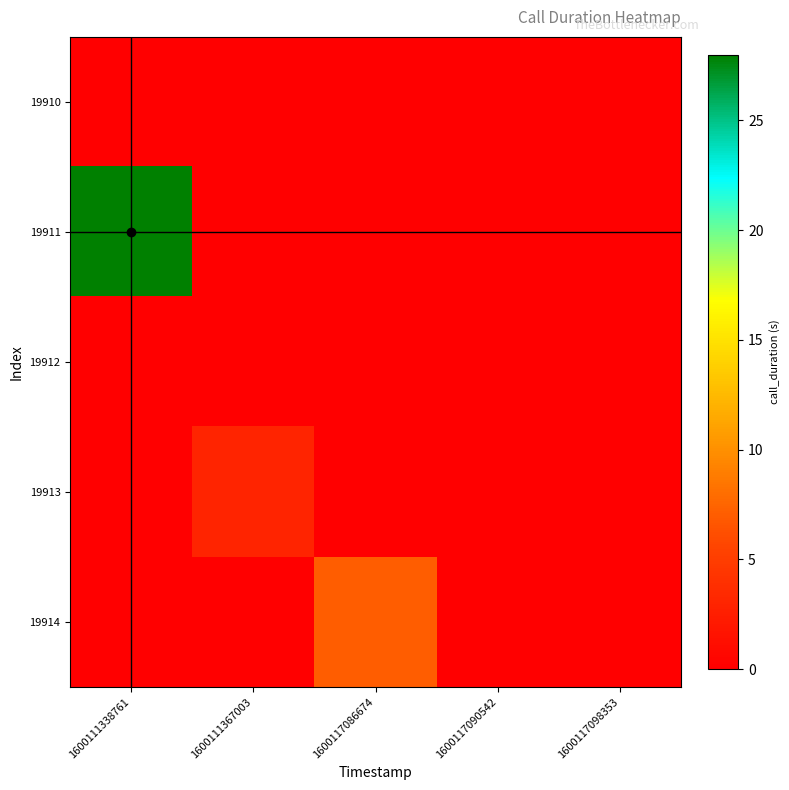

Rank the series at 1600111367003 from lowest to highest value.

19910, 19911, 19912, 19914, 19913